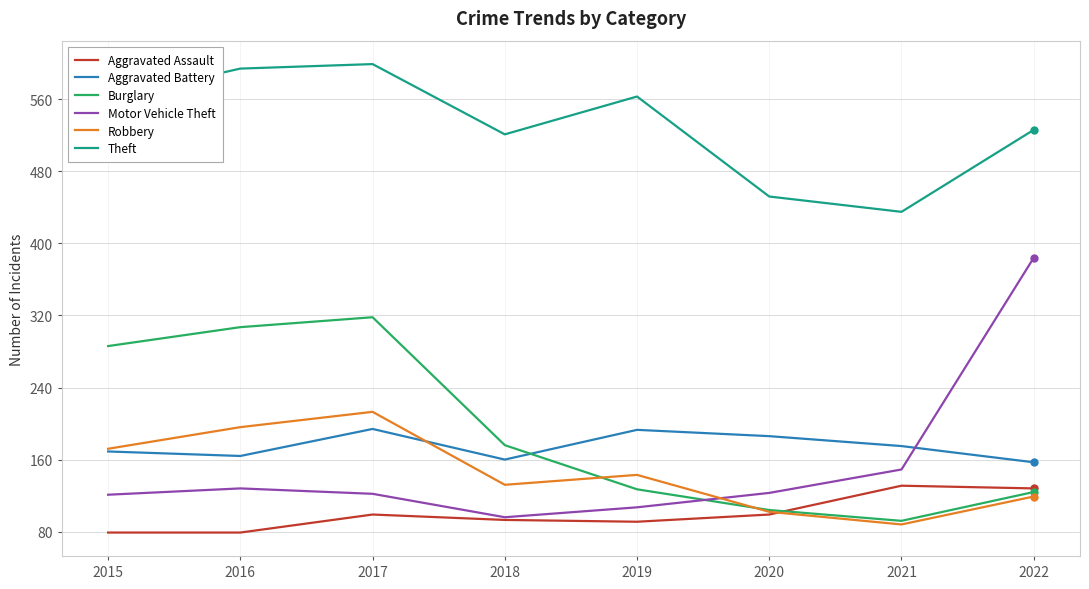

True or false: Theft and Aggravated Battery intersect in this chart.

False